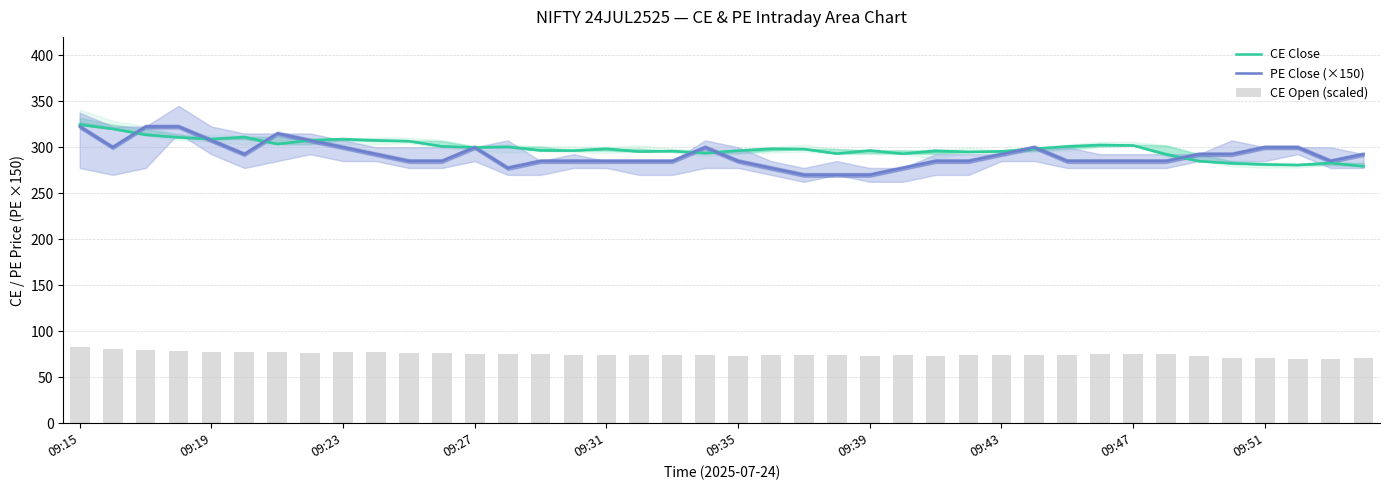

What is the lowest value of the PE Close (×150) series?

270.0